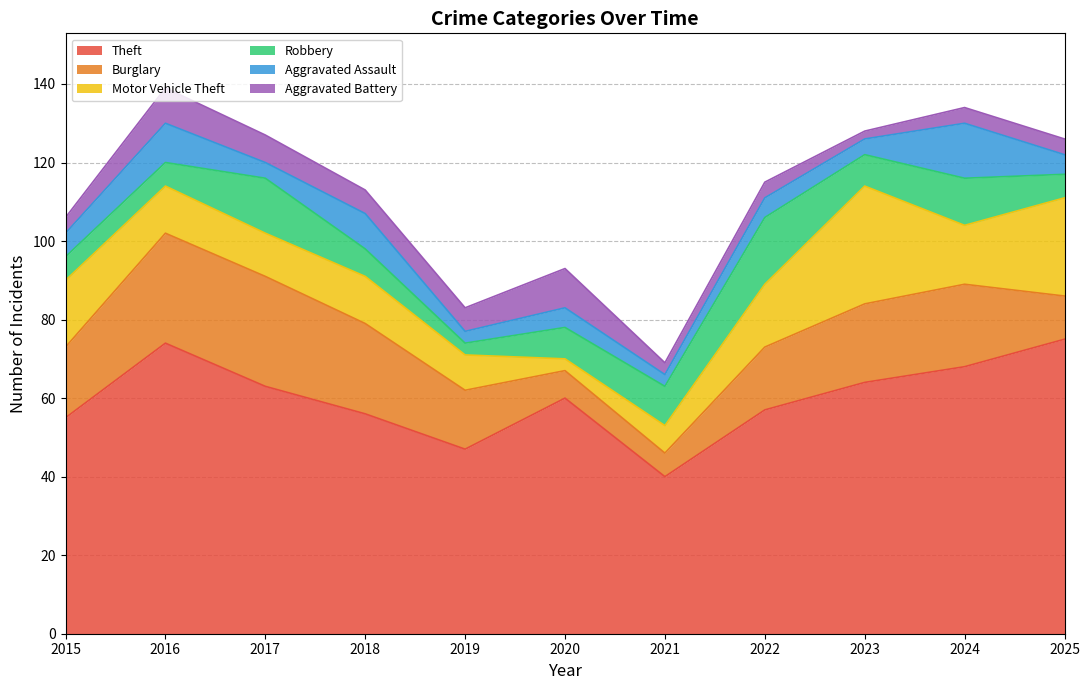

True or false: Theft has a value of 40 at 2021.

True